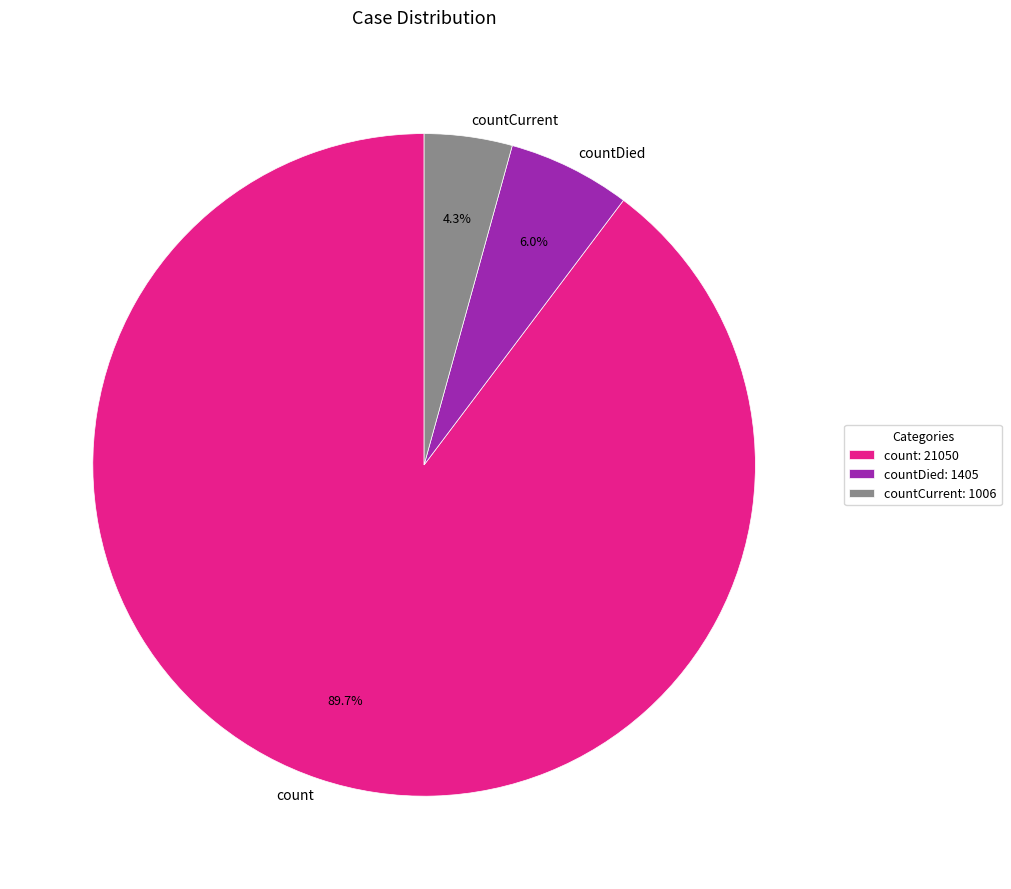

Is it true that countDied is 6% of the pie?

True